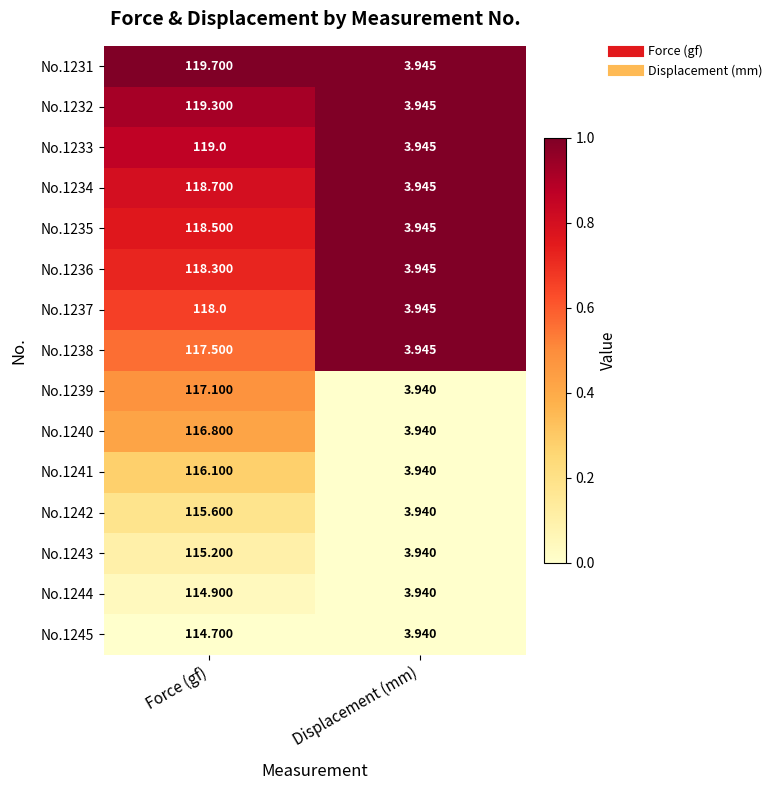

Where is No.1231 nearest to the value 61?

Displacement (mm)